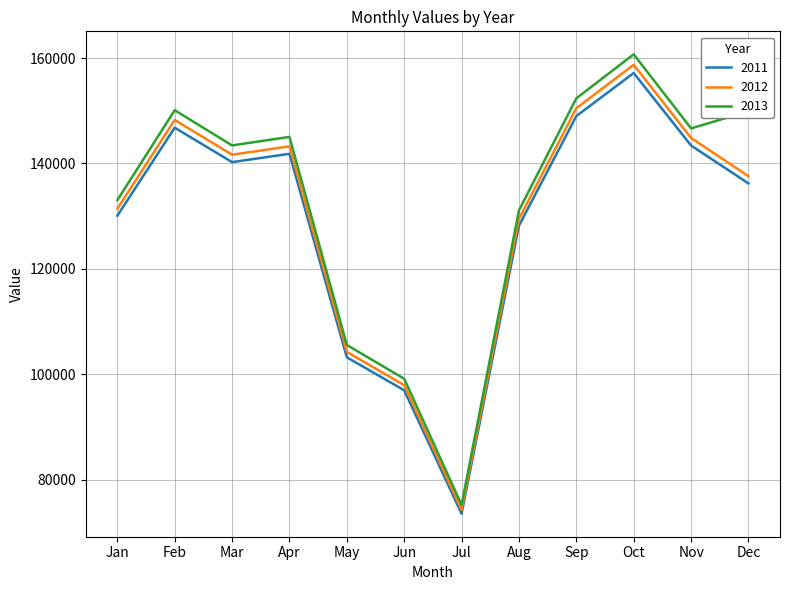

What is the average value of the 2013 series?

132674